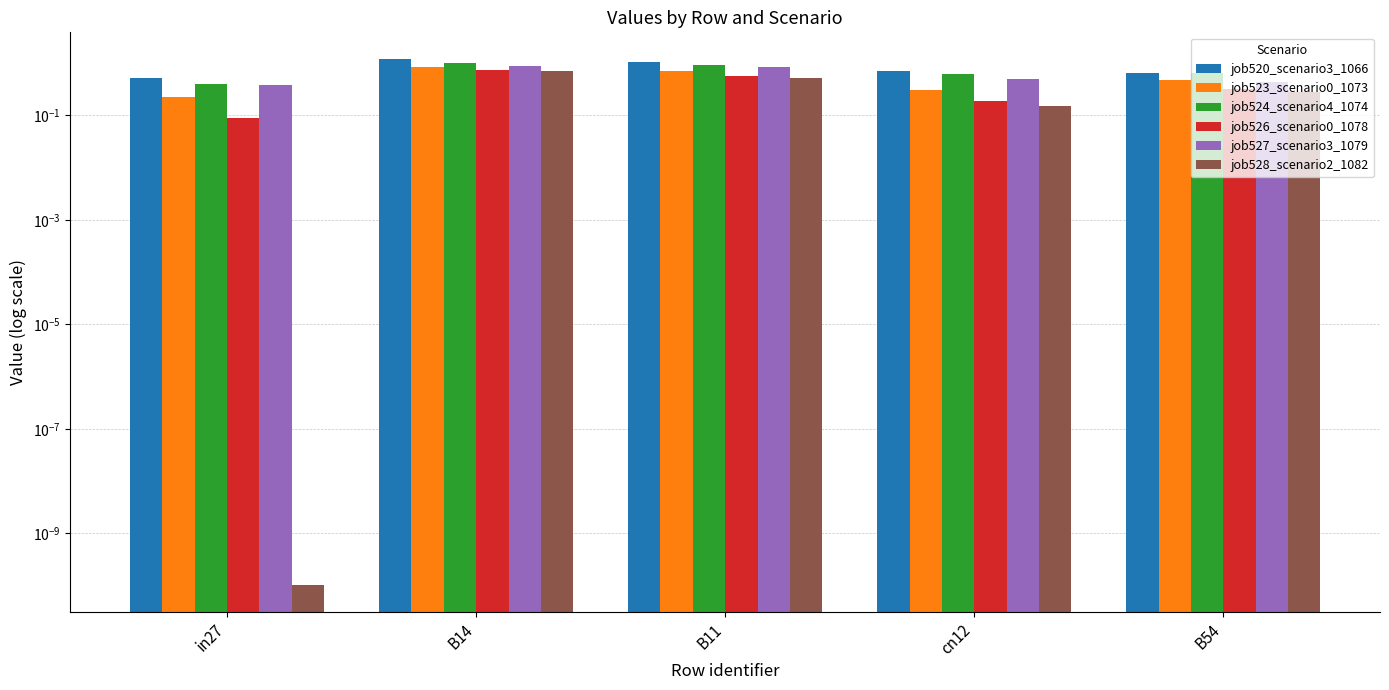

Reading left to right, extract all data points from this chart.

job520_scenario3_1066: in27=0.5	B14=1.2	B11=1.1	cn12=0.7	B54=0.7
job523_scenario0_1073: in27=0.2	B14=0.8	B11=0.7	cn12=0.3	B54=0.5
job524_scenario4_1074: in27=0.4	B14=1.0	B11=0.9	cn12=0.6	B54=0.7
job526_scenario0_1078: in27=0.1	B14=0.7	B11=0.6	cn12=0.2	B54=0.3
job527_scenario3_1079: in27=0.4	B14=0.9	B11=0.9	cn12=0.5	B54=0.4
job528_scenario2_1082: in27=0.0	B14=0.7	B11=0.5	cn12=0.2	B54=0.3